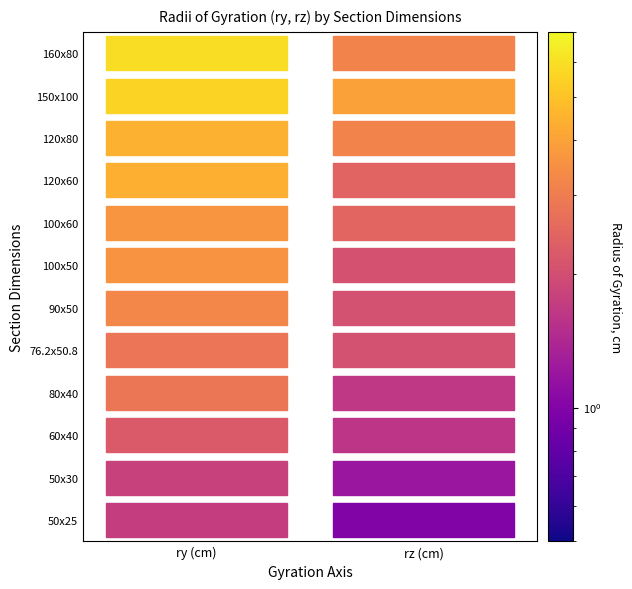

How many values in the 160x80 series are below 5?

1